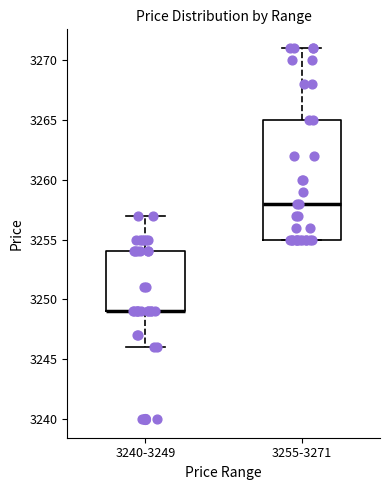

Reading left to right, read every box against the y-axis: the position of its median line, the range the box covers, and the ends of its whiskers. The values are not printed on the chart, so give them approximately, as read against the axis.

3240-3249: median 3249 (drawn on the box's lower edge), box 3249 to 3254, whiskers 3246 to 3257
3255-3271: median 3258, box 3255 to 3265, whiskers 3255 to 3271